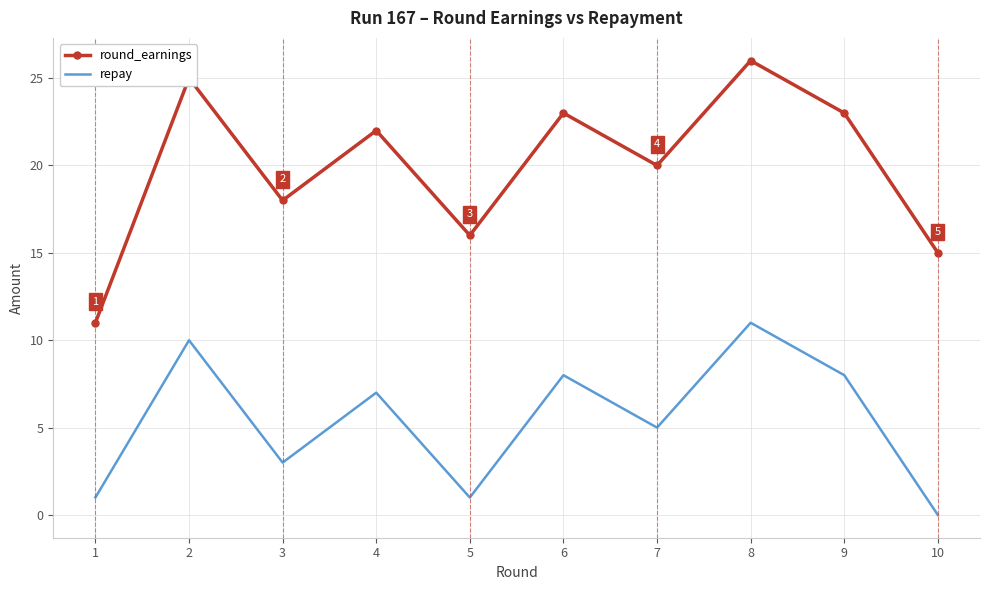

What is the maximum value for round_earnings?

26